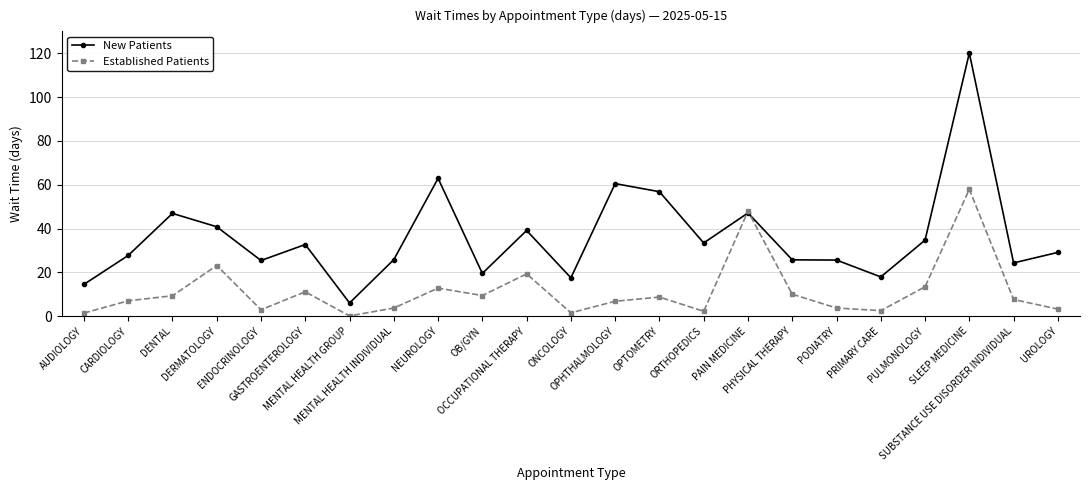

What position from the right is PODIATRY?

6